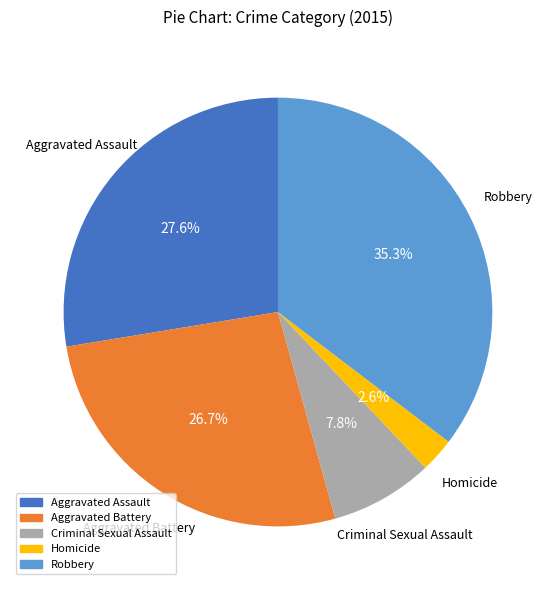

The Aggravated Assault slice represents 38% of the pie. True or false?

False